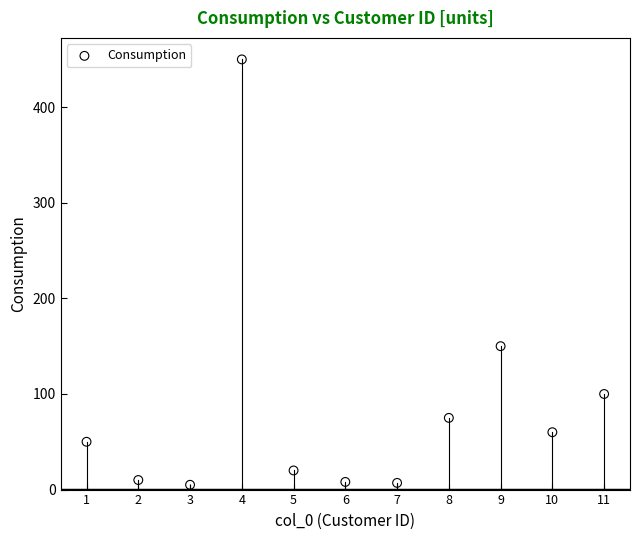

What is the average Y value?

85